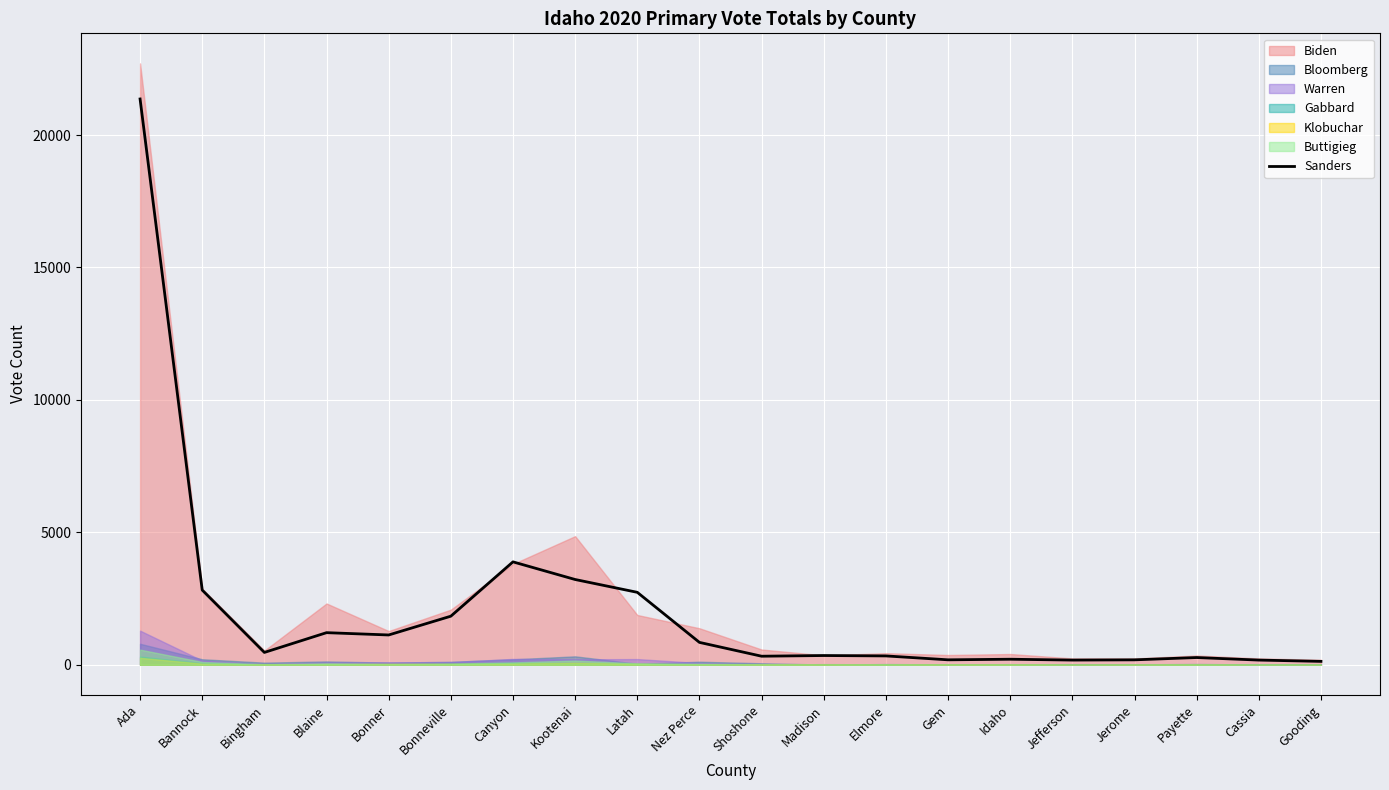

List the labels in order of value, largest first.

Ada, Canyon, Kootenai, Bannock, Latah, Bonneville, Blaine, Bonner, Nez Perce, Bingham, Madison, Elmore, Shoshone, Payette, Idaho, Gem, Jerome, Jefferson, Cassia, Gooding